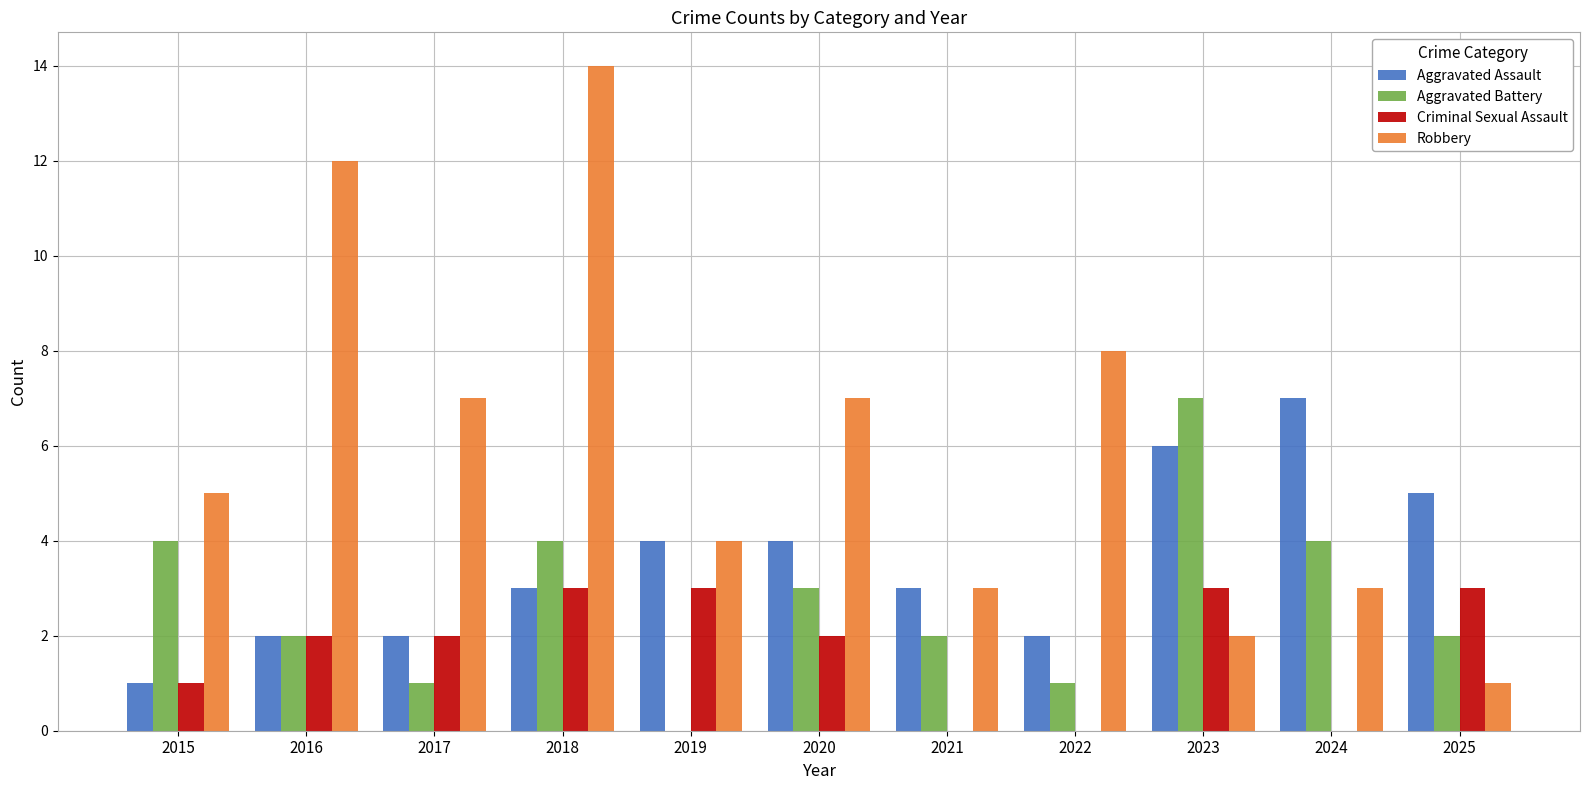

What is the sum of all Robbery values?

66